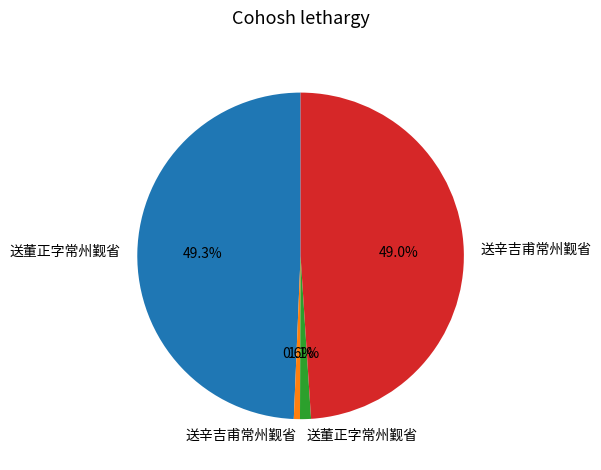

Is there a majority slice in this chart?

No